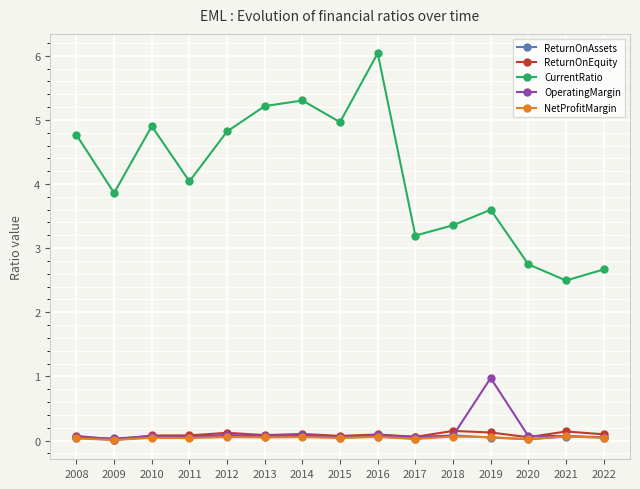

The CurrentRatio series shows 6.4 at 2019. True or false?

False